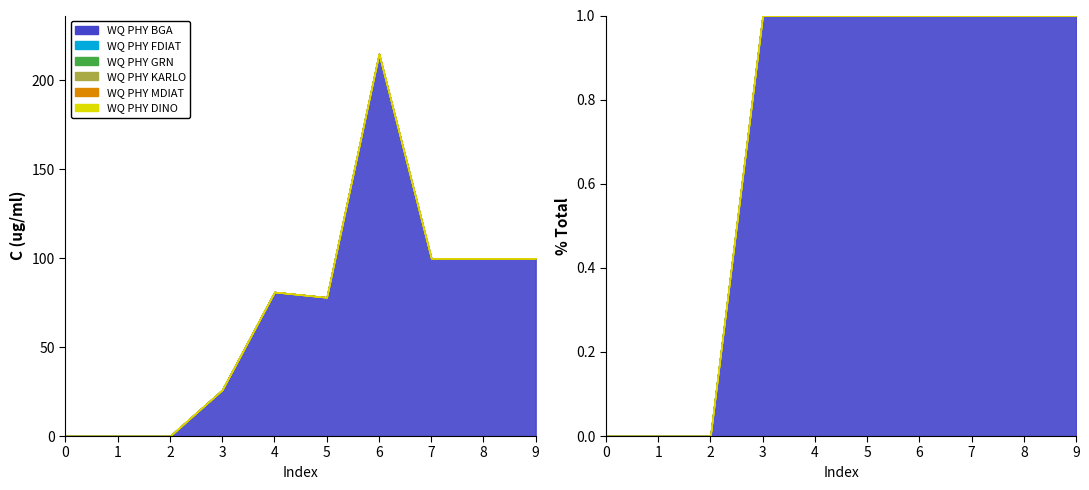

What is the greatest value displayed?

215